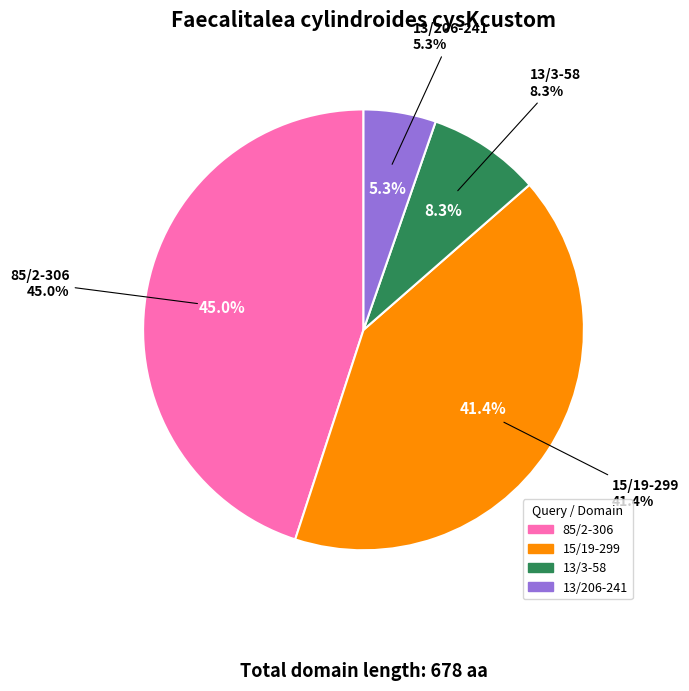

To the nearest percent, what percentage of the pie is NZ_NFHU01000015.1_13/3-58?

8%